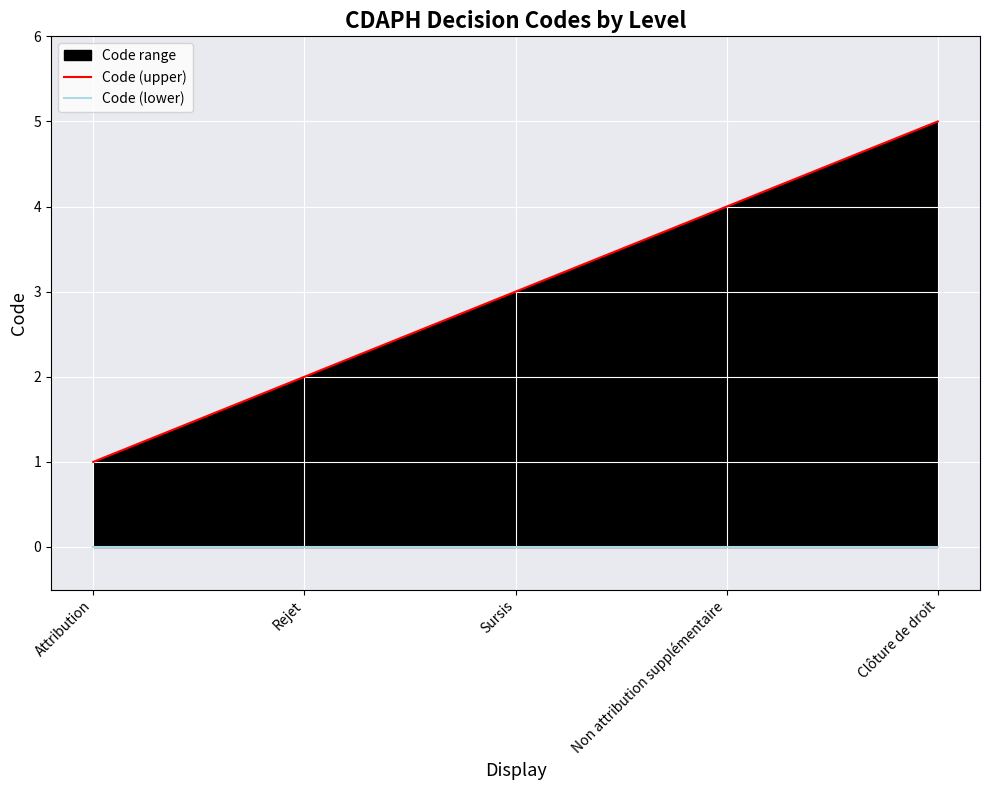

The value of Code (upper) at Clôture de droit is 7. True or false?

False